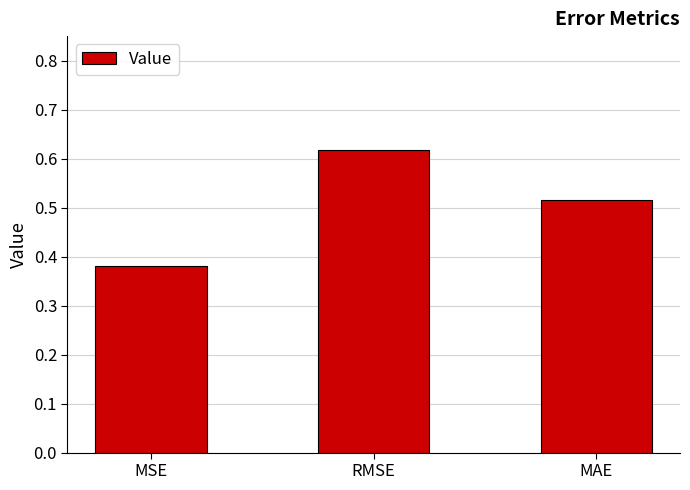

Which category has the lowest value across all series?

MSE